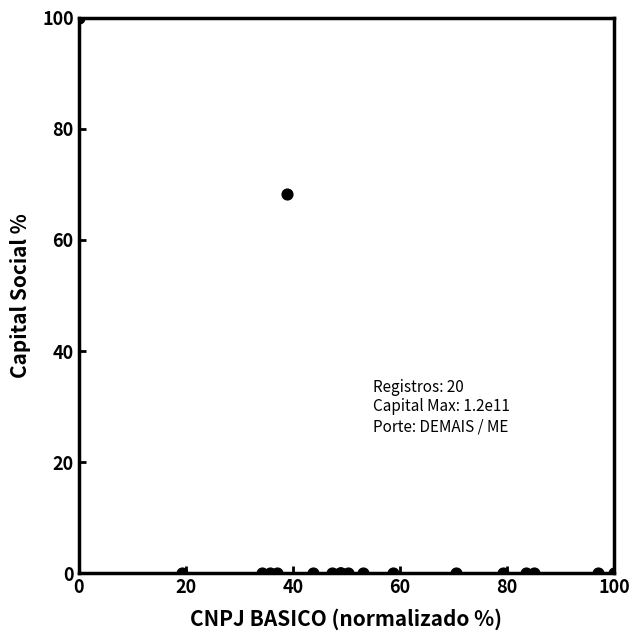

What Y value in the scatter plot is closest to 50?

68.2